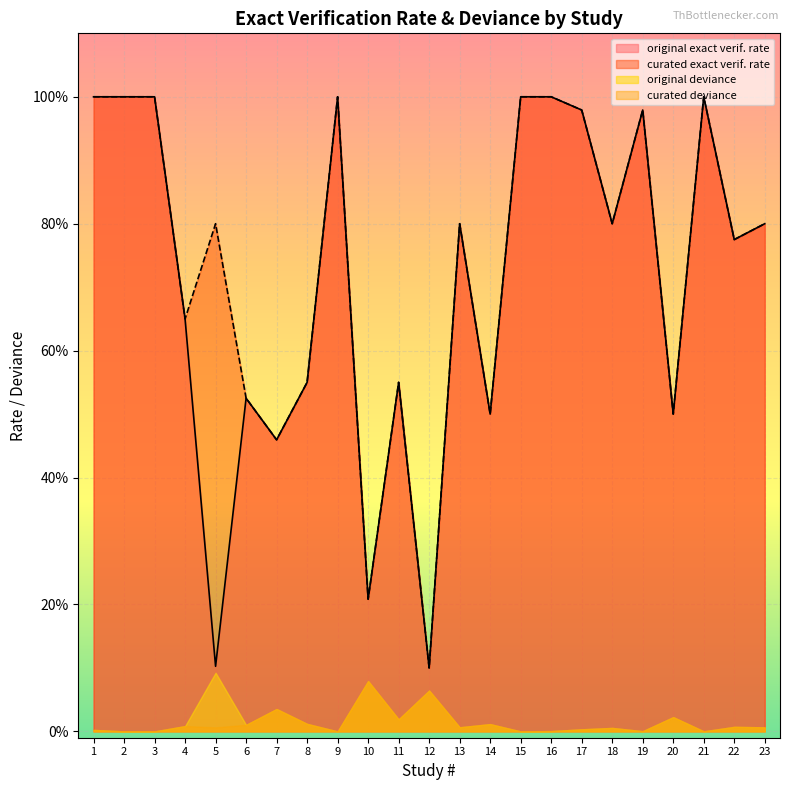

Which label corresponds to the largest value in the chart?

1